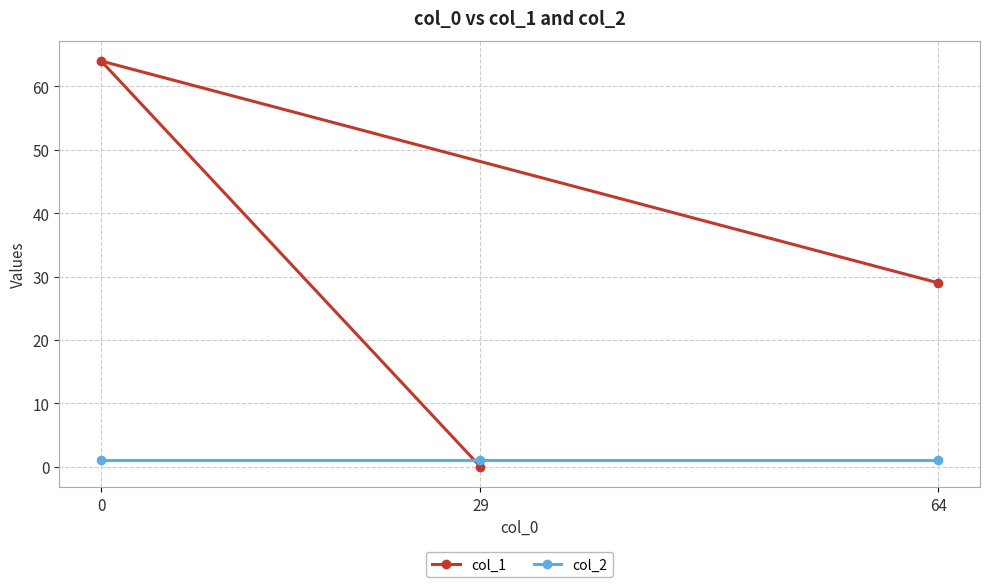

What is the approximate value of col_1 at 64?

29